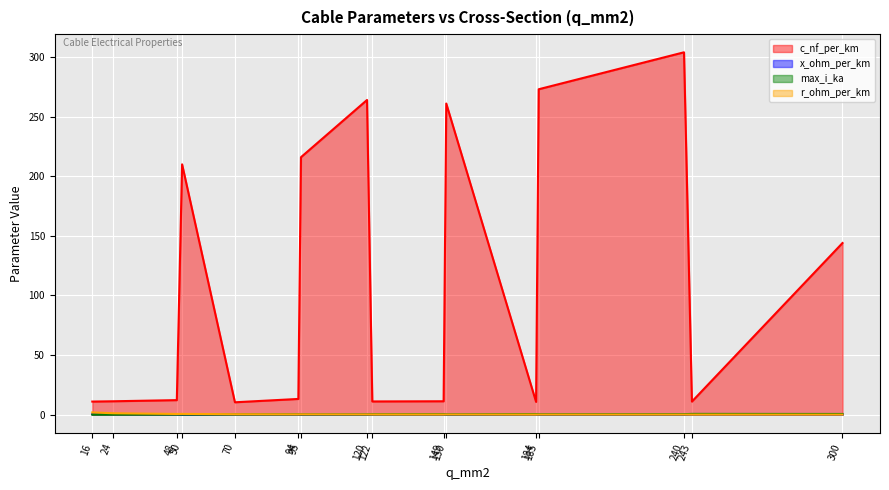

What is the difference between the second highest and second lowest values in the r_ohm_per_km (line) series?

1.1